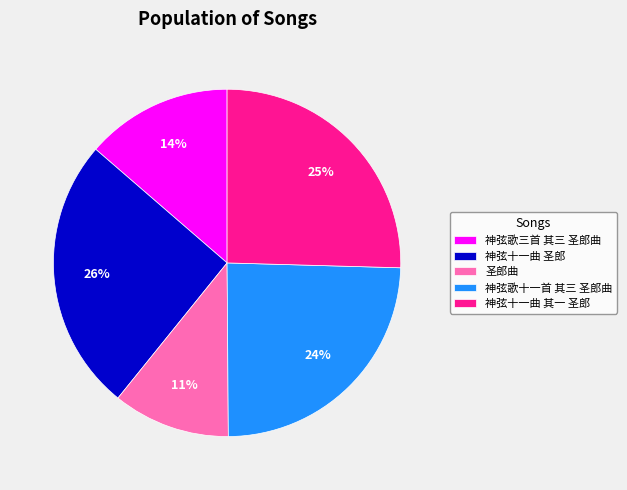

To the nearest percent, what is the average slice percentage?

20%